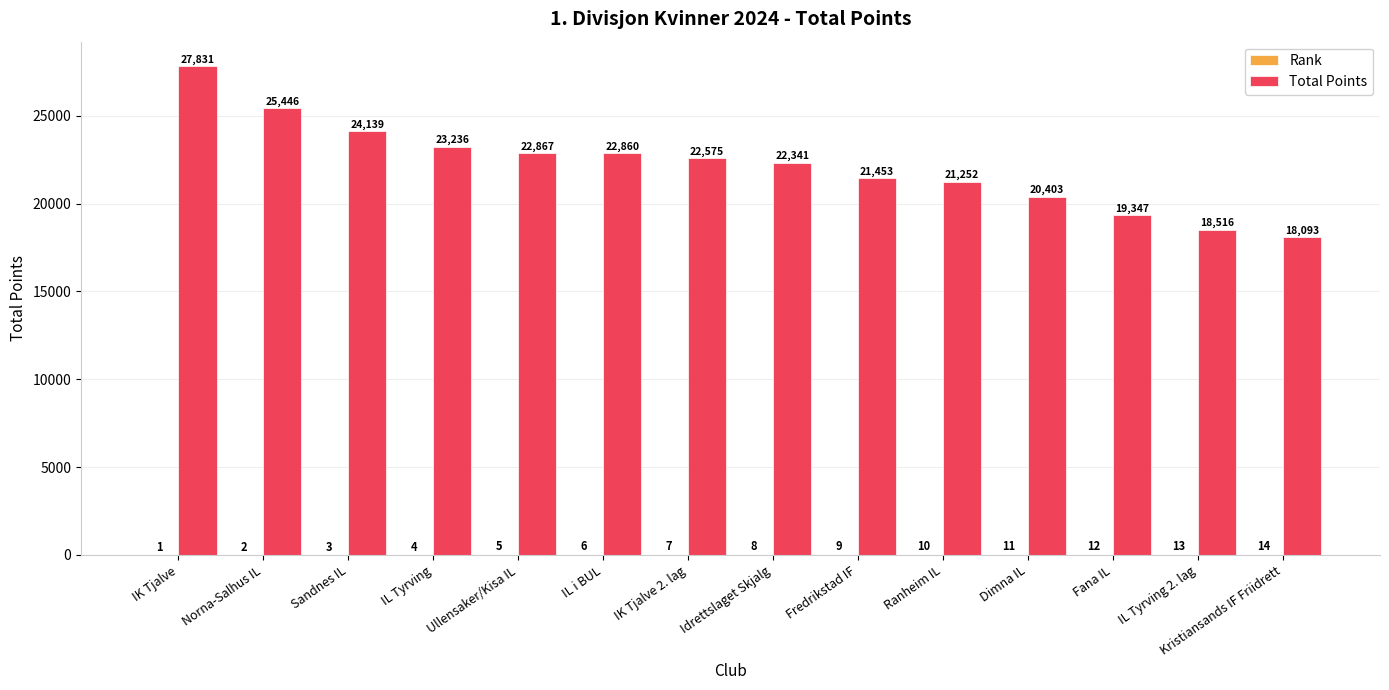

Which series has the largest total across all categories?

Total Points